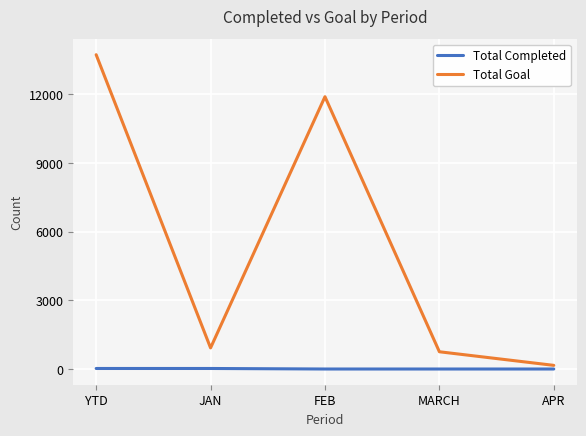

List the labels in order of Total Goal value, largest first.

YTD, FEB, JAN, MARCH, APR